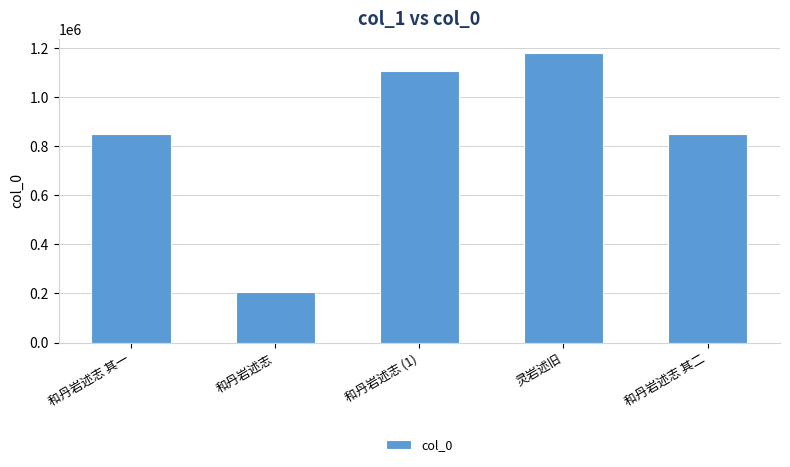

At which label is the value closest to 692265?

和丹岩述志 其一